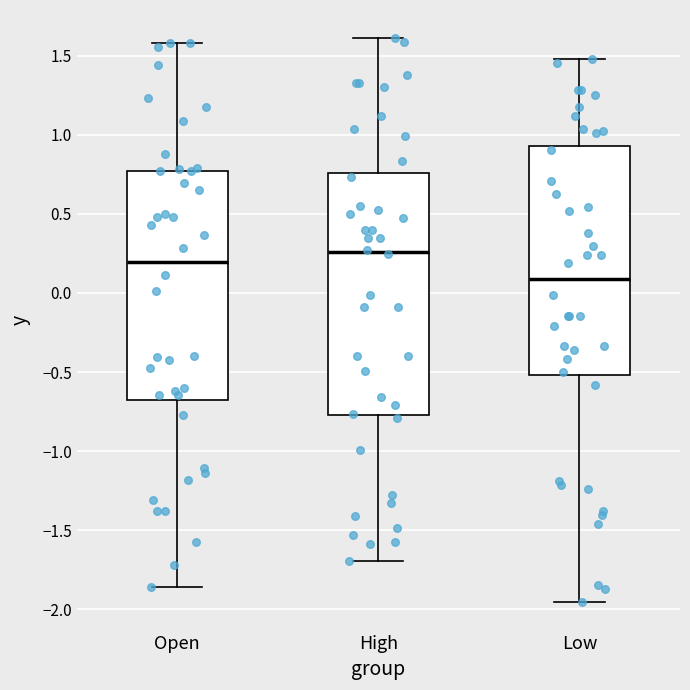

Where does the median line of the box for Open sit on the y-axis? The values are not printed on the chart, so give them approximately, as read against the axis.

0.20